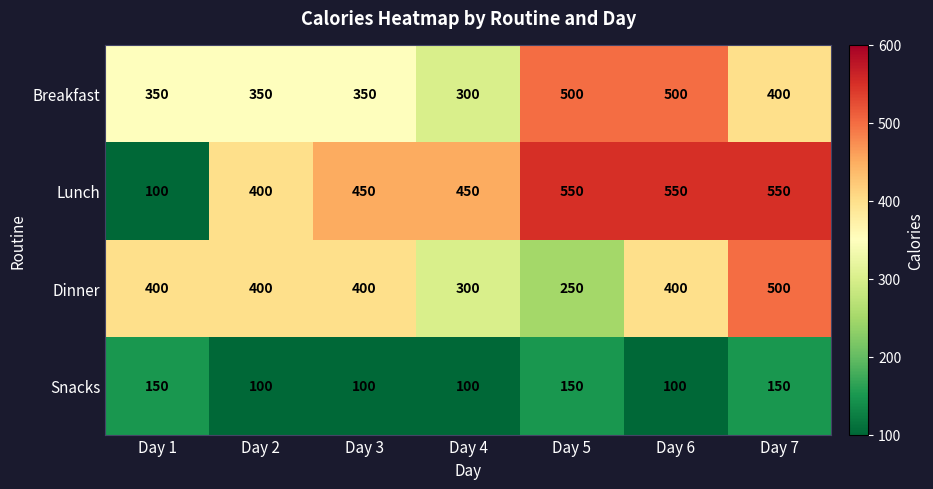

Rank the series at Day 5 from highest to lowest value.

Lunch, Breakfast, Dinner, Snacks